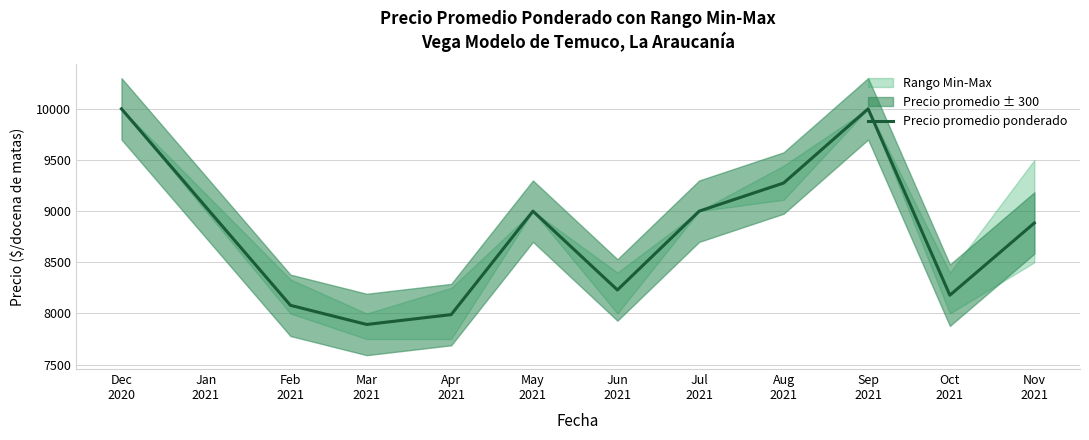

What is the lowest value of the Precio promedio ponderado series?

7892.8